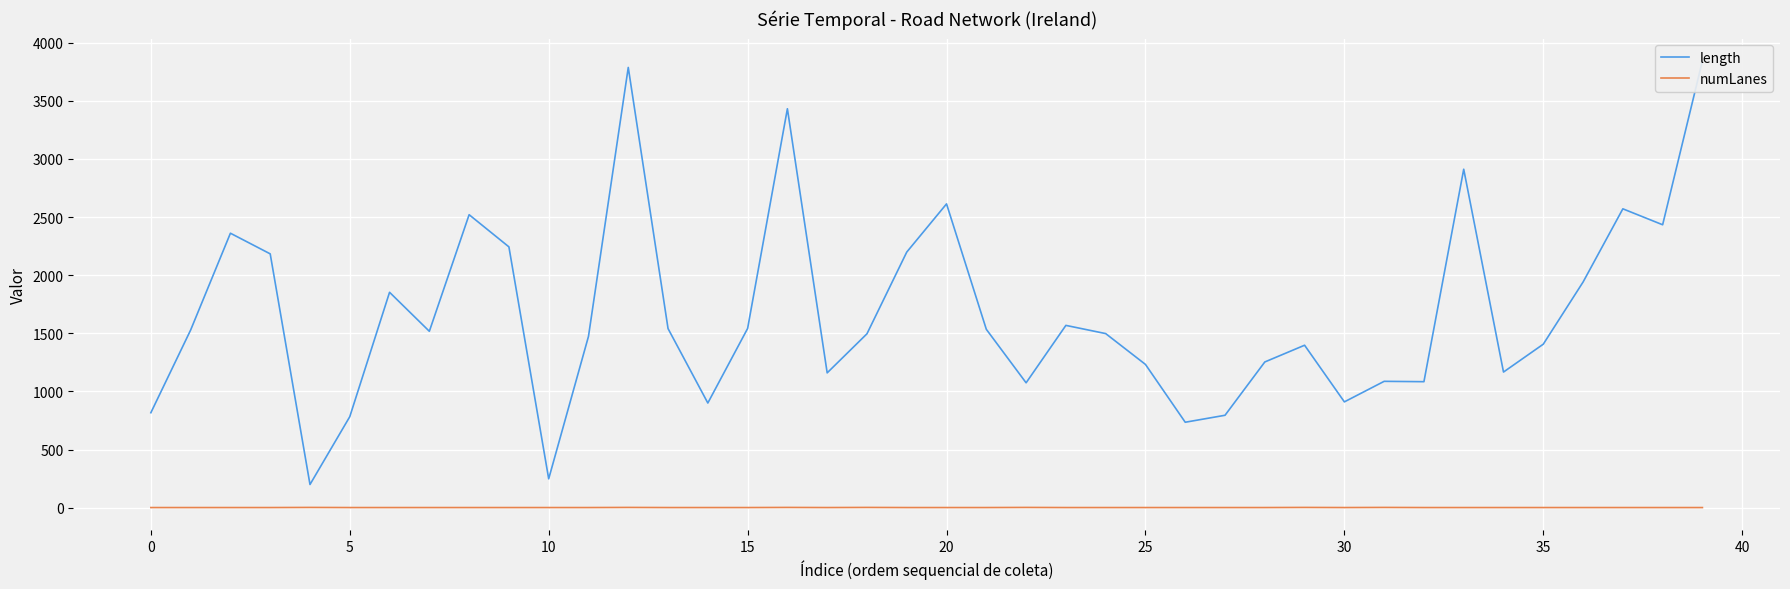

What is the label of the 10th point from the right?

30